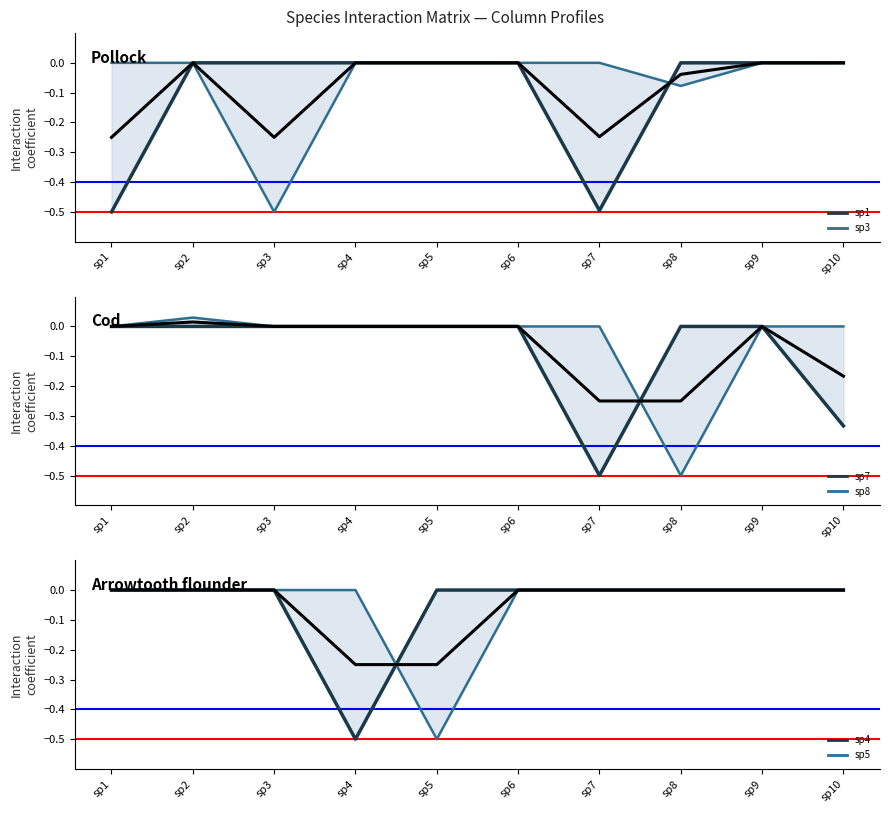

How many lines are shown in the chart?

6